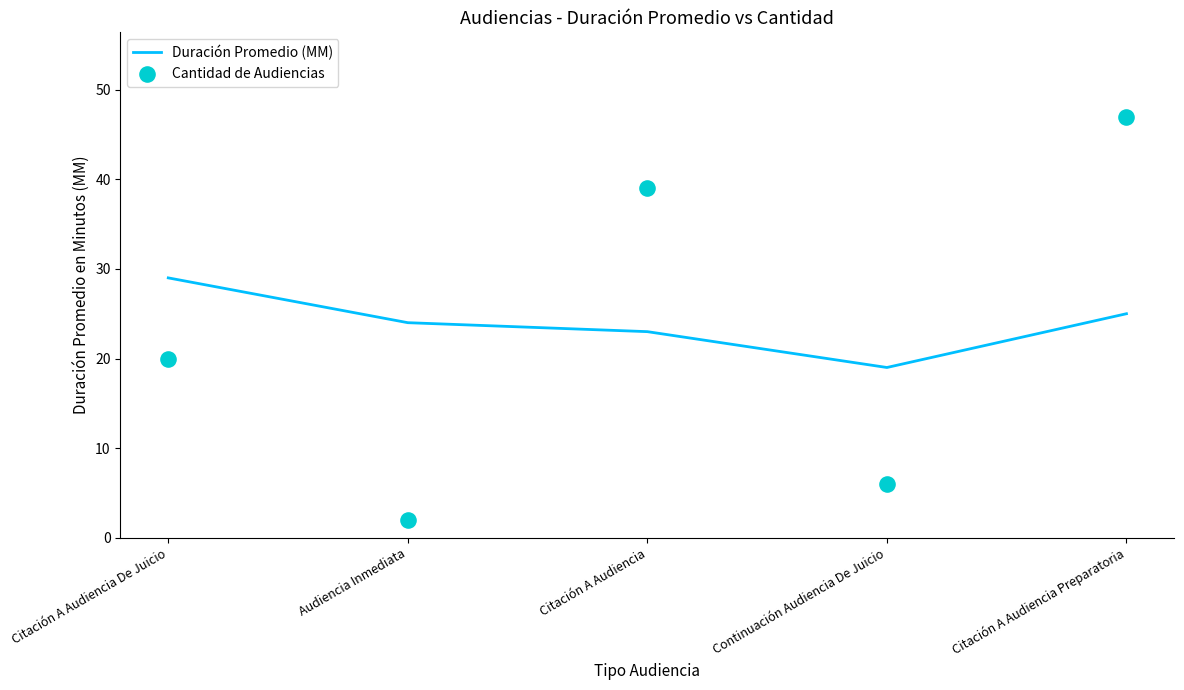

Which series contains the highest Y value?

Cantidad de Audiencias